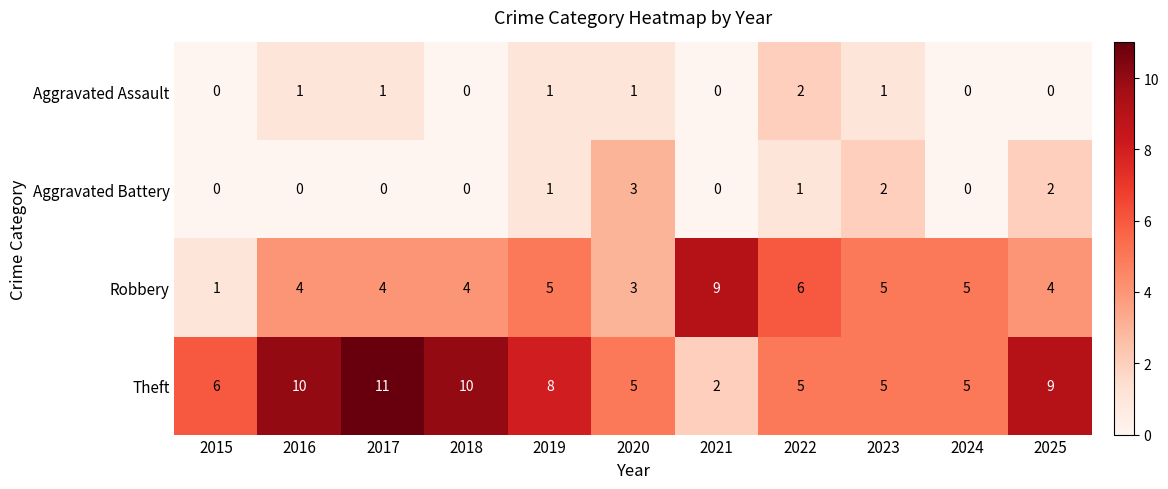

What is the maximum value shown in the chart?

11